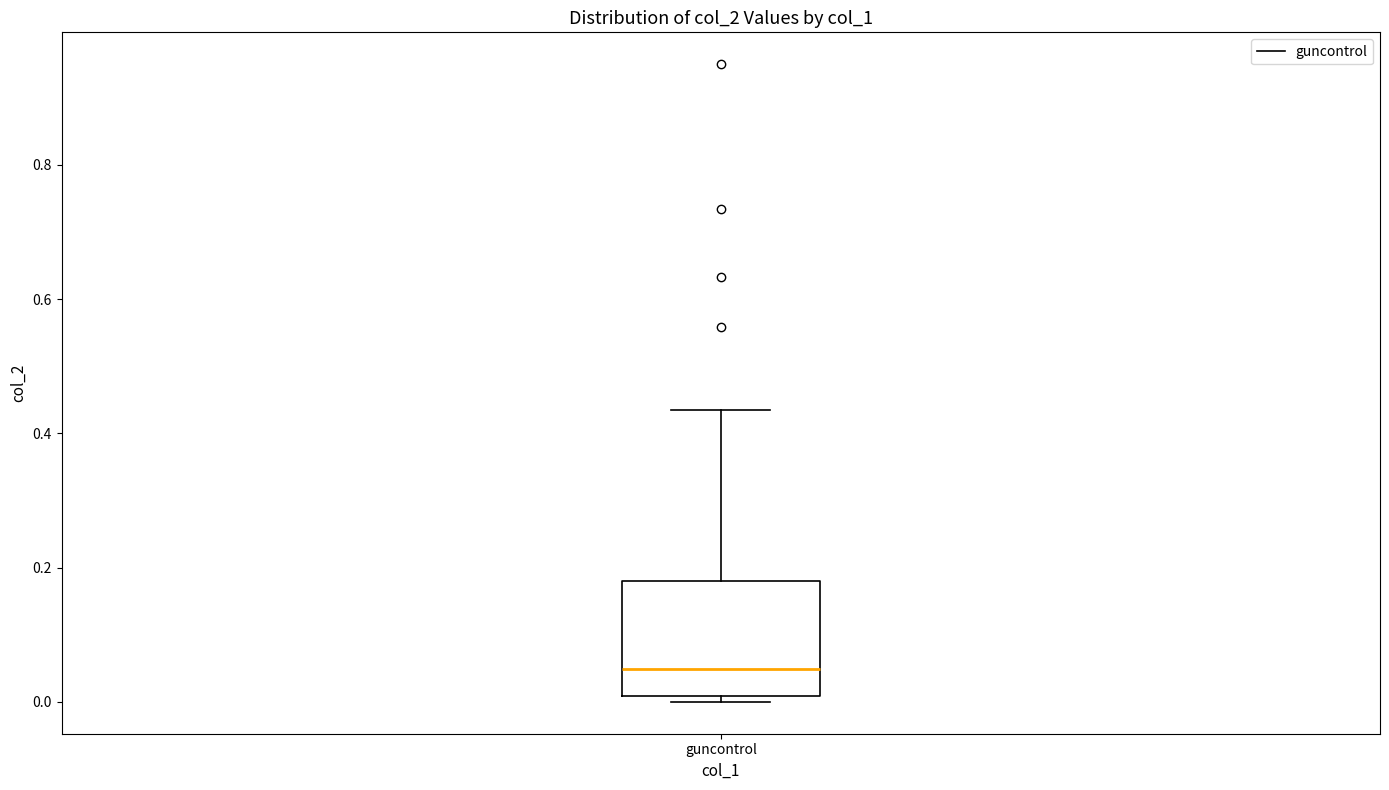

Read this box plot against the y-axis: the position of the median line, the range covered by the box, and the ends of both whiskers. The values are not printed on the chart, so give them approximately, as read against the axis.

median 0.04, box 0.00 to 0.18, whiskers 0.00 (just below the box's lower edge) to 0.44